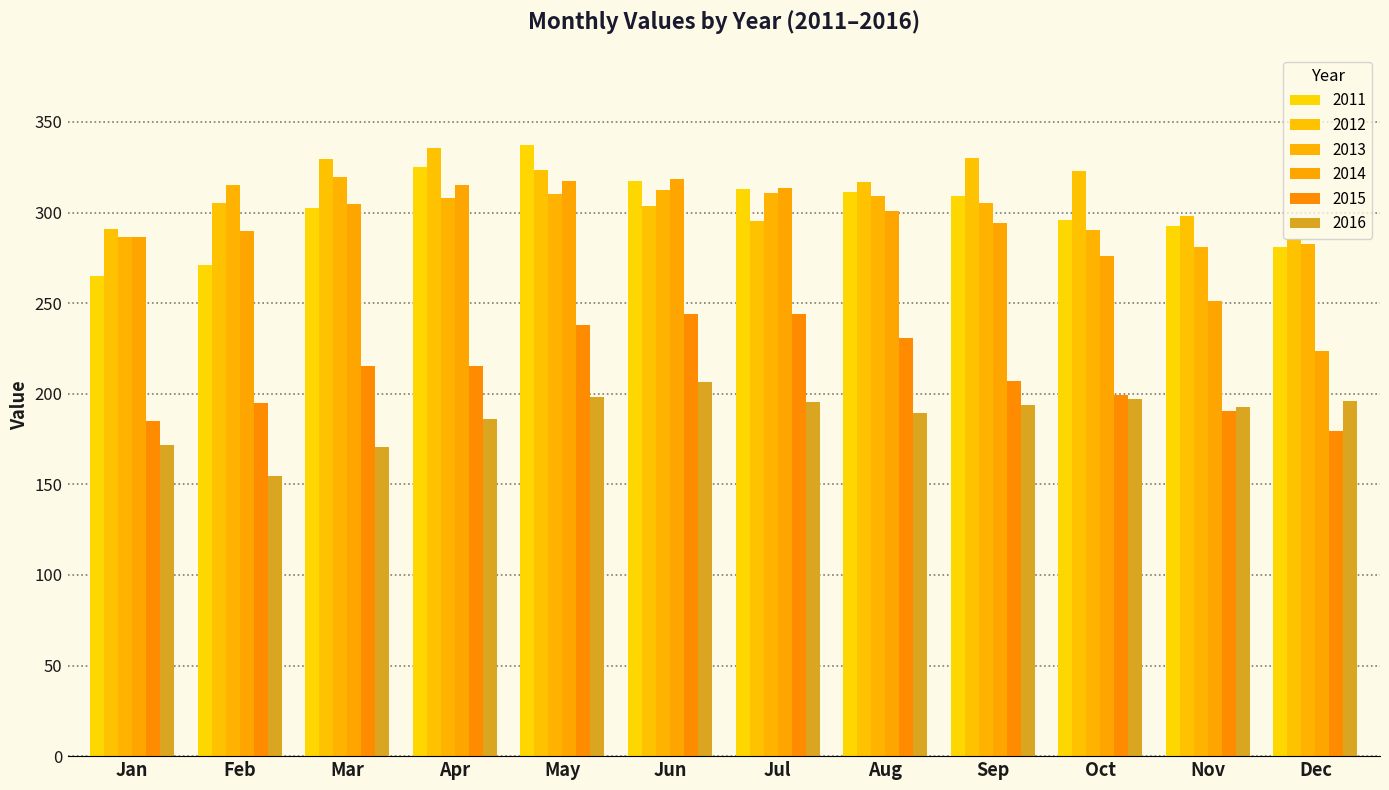

Count the number of categories in the chart.

12